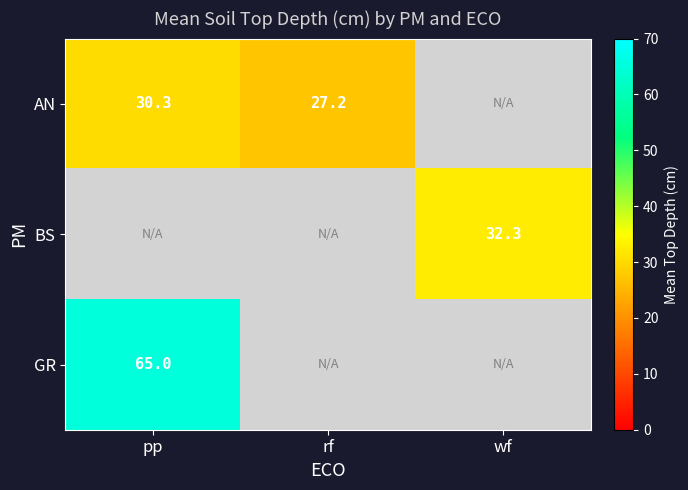

What is the total value across all series at wf?

32.3